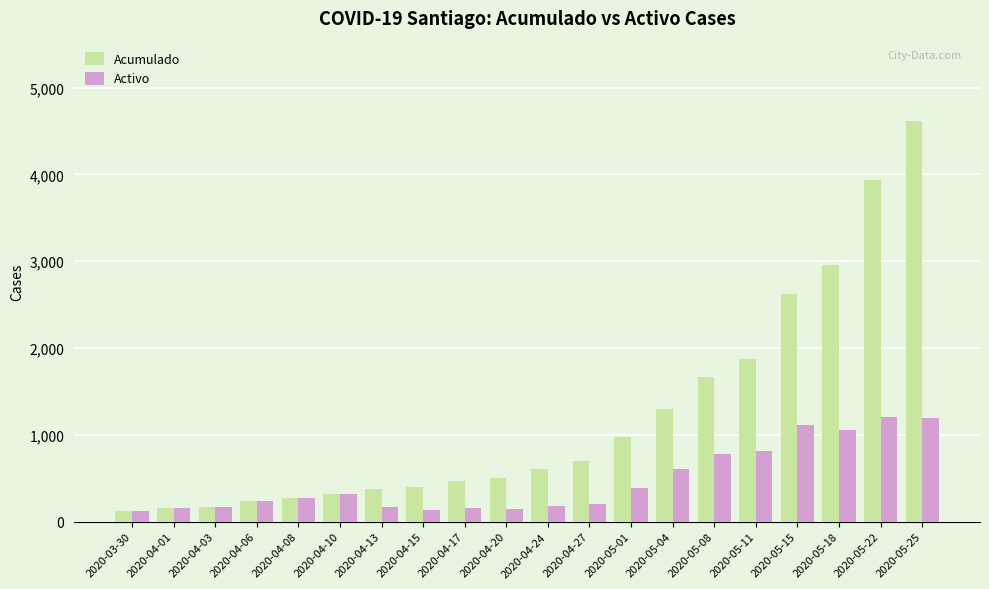

What is the difference between the Activo values at 2020-05-25 and 2020-05-22?

16